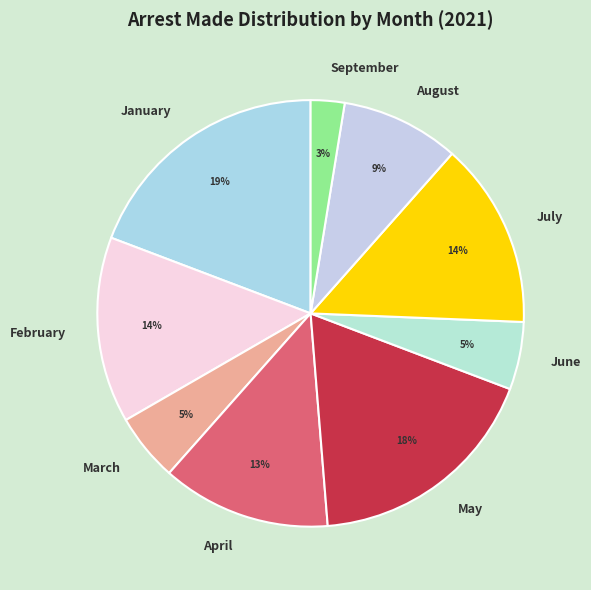

What is the ratio of the value at April to the value at February?

0.9